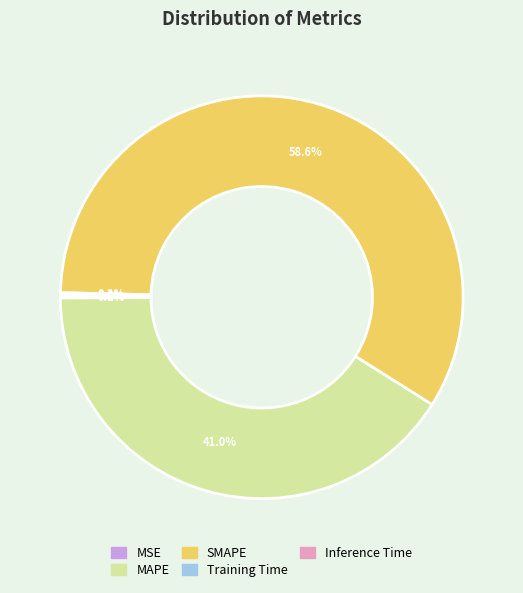

Which category has the biggest portion of the pie?

SMAPE